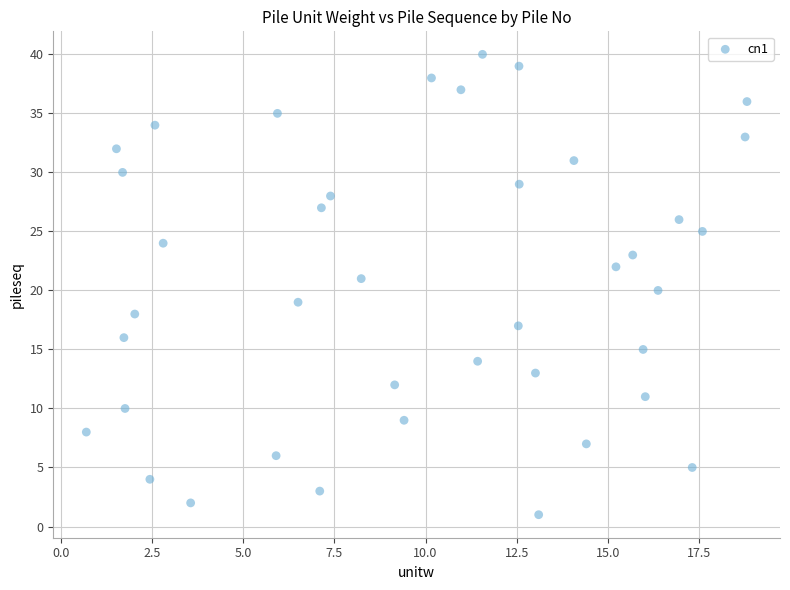

What is the range of Y values (max minus min)?

39